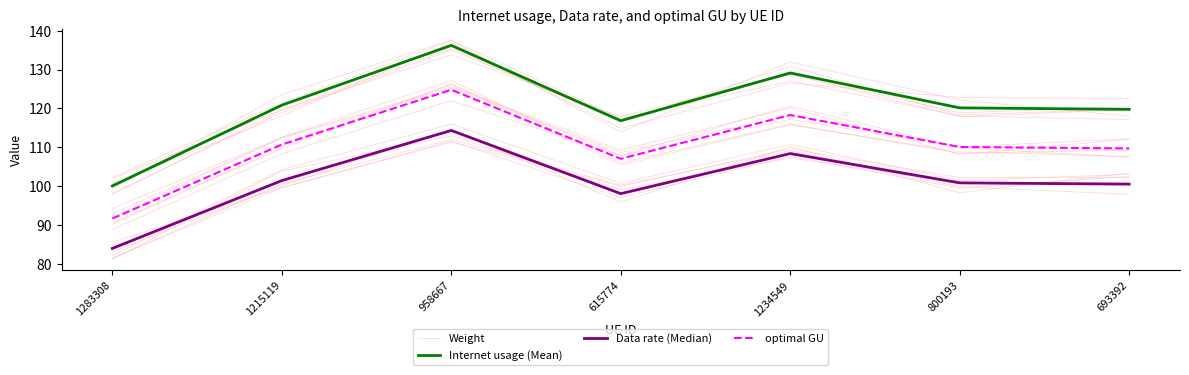

Rank the categories by Weight value from highest to lowest.

958667, 1234549, 1215119, 800193, 615774, 693392, 1283308